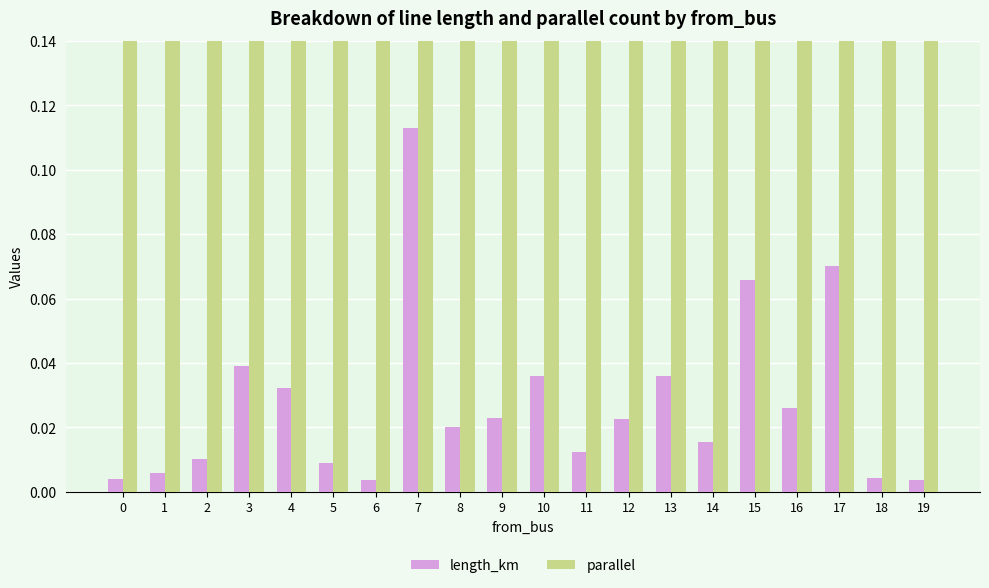

Between 6 and 14, which series saw the biggest shift?

length_km